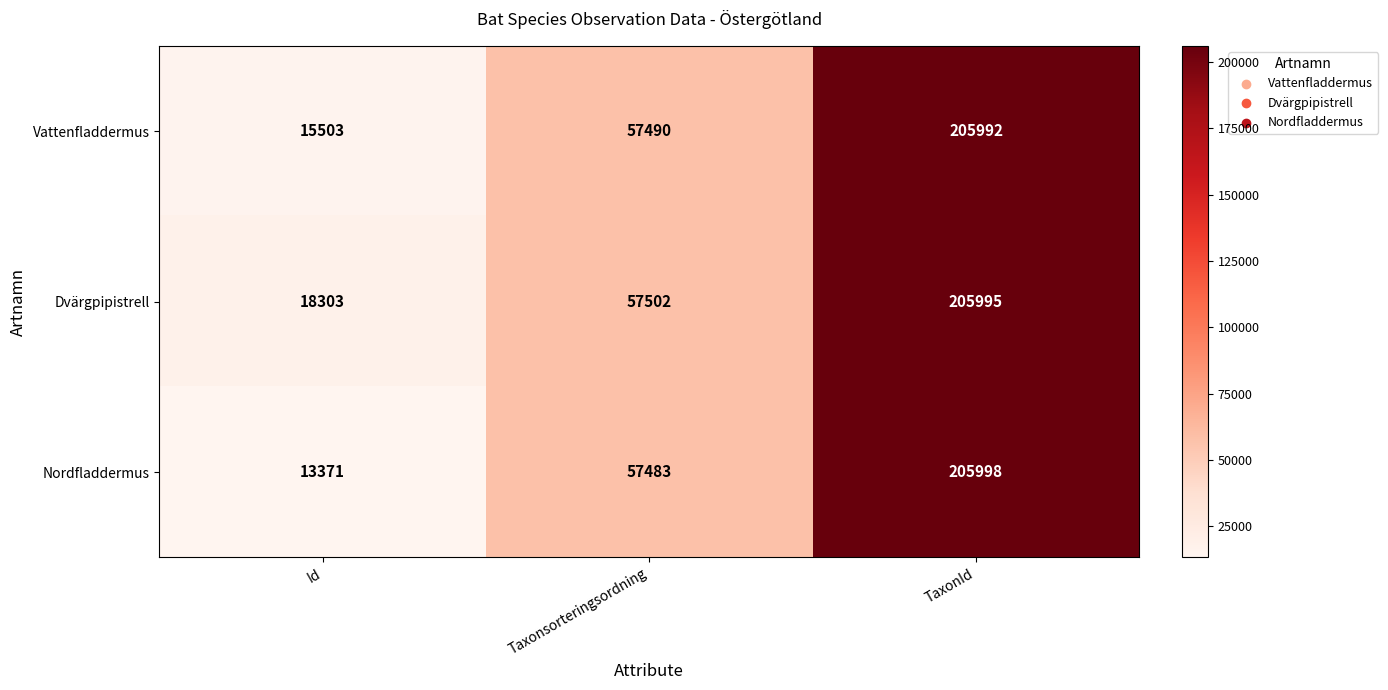

How many Nordfladdermus values are between 13371 and 205998?

3